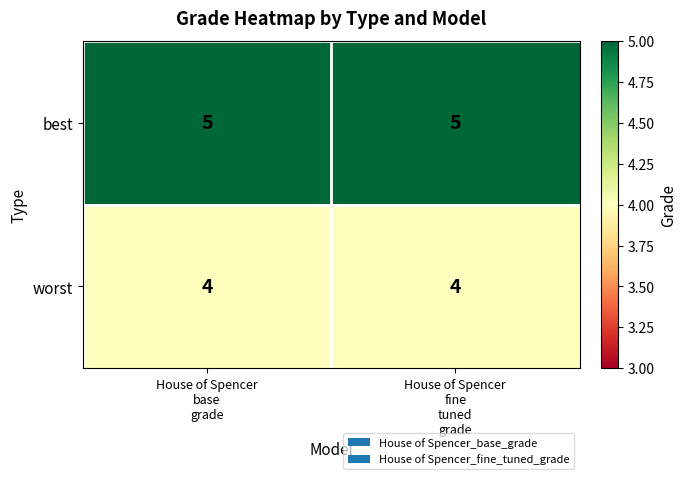

What is the highest value of the worst series?

4